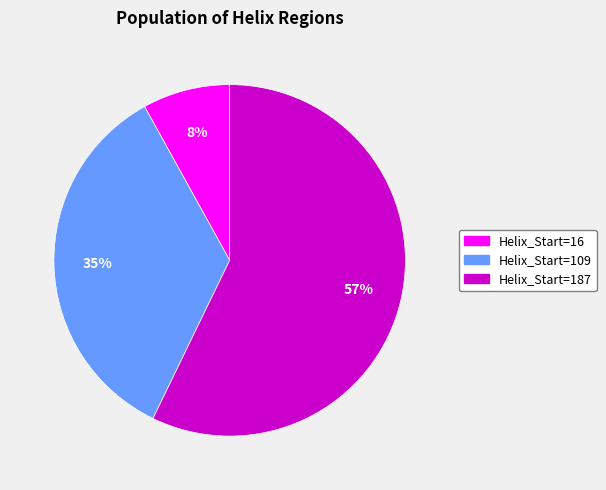

True or false: Helix_Start=109 accounts for 28% of the total.

False